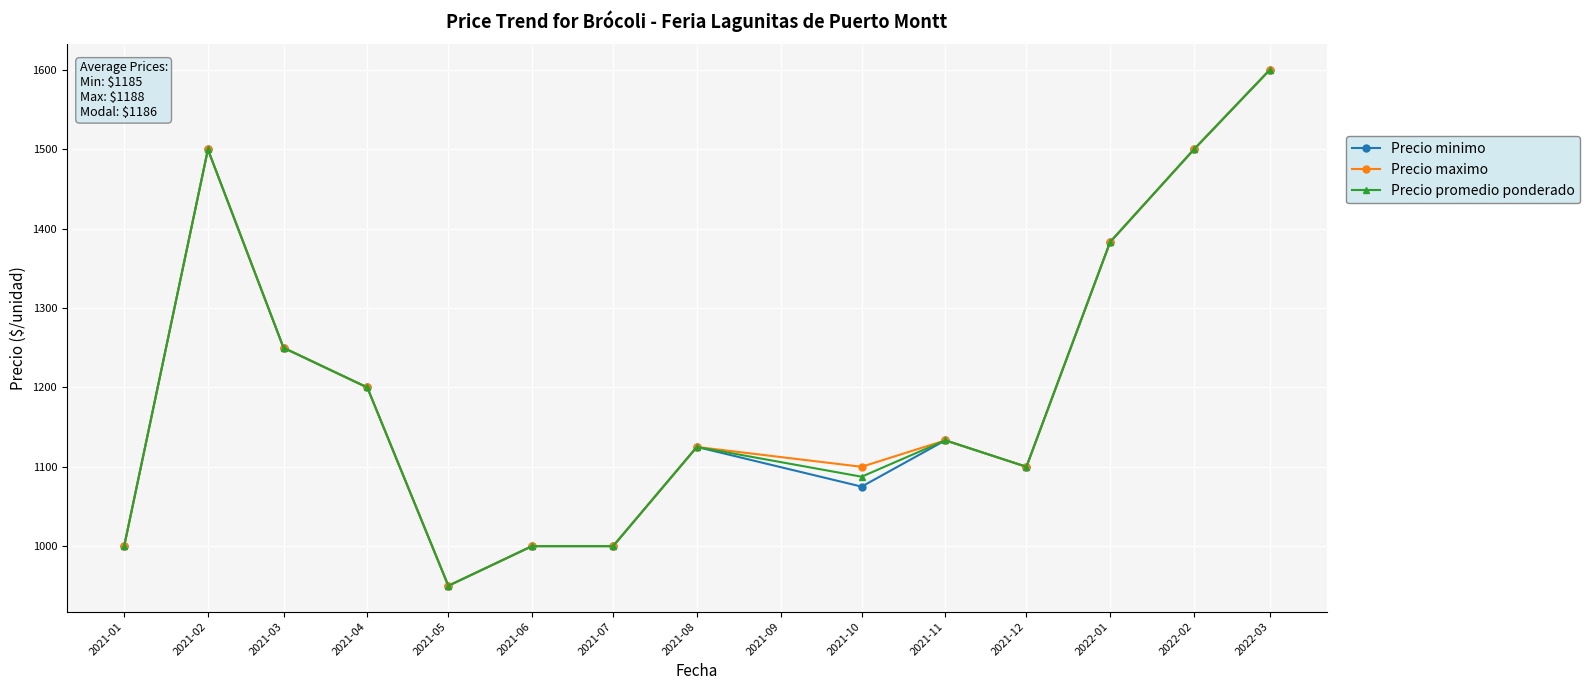

What is the value of the Precio minimo point at the 10th from the left?

1133.3